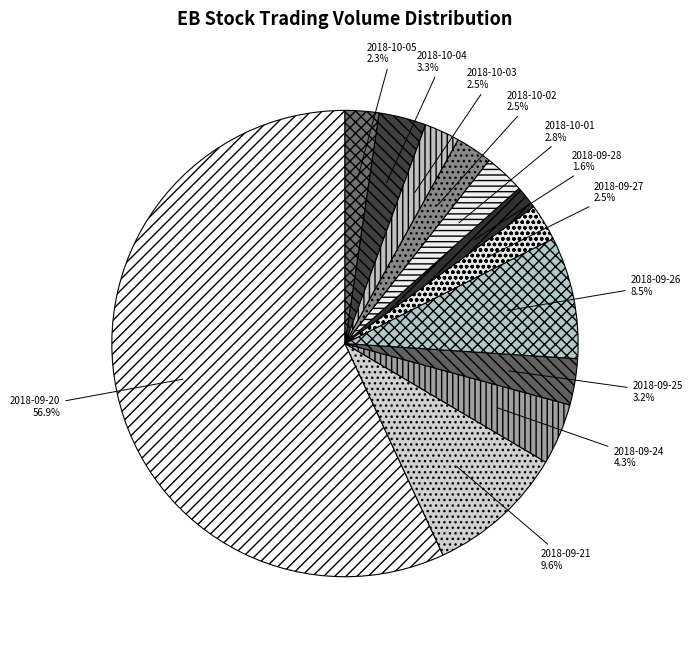

Which category has the smallest portion of the pie?

2018-09-28